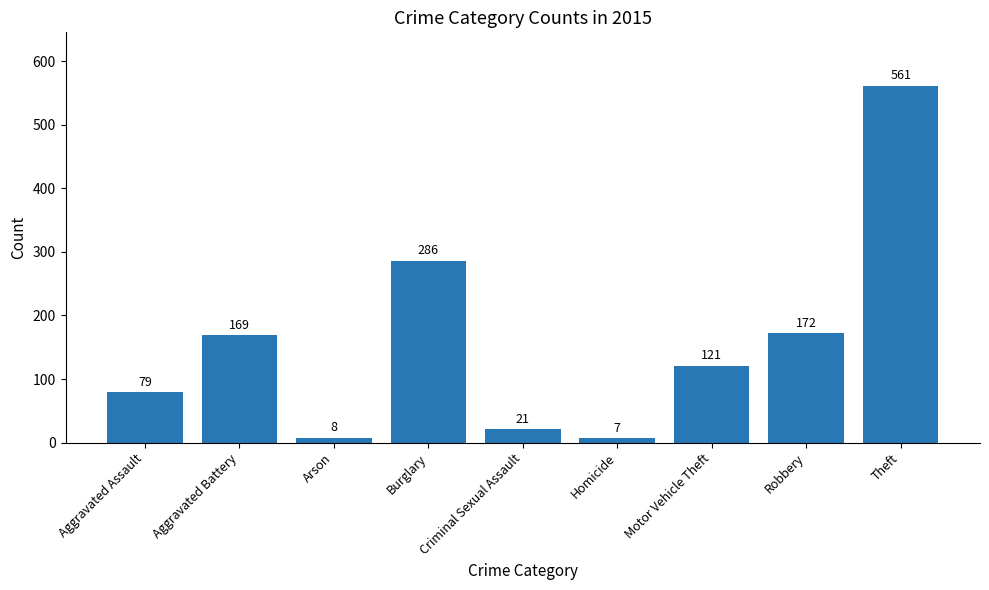

The value at Motor Vehicle Theft is 121. True or false?

True